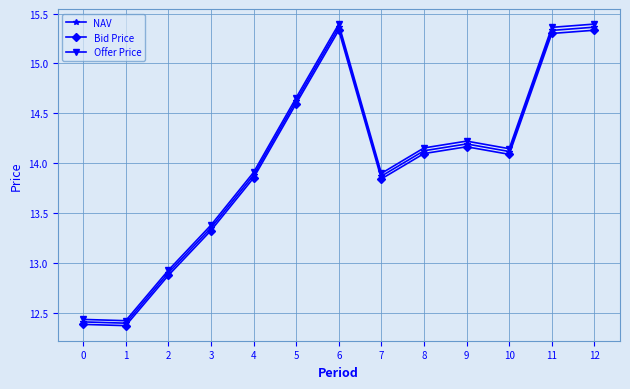

What is the sum of the NAV values at 12 and 8?

29.5